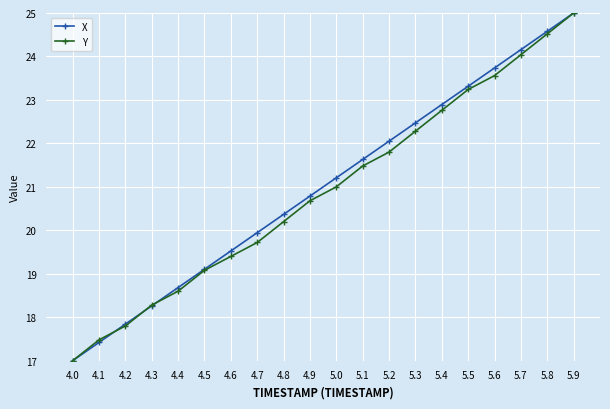

Between 4.9 and 5.3, which series saw the biggest shift?

X